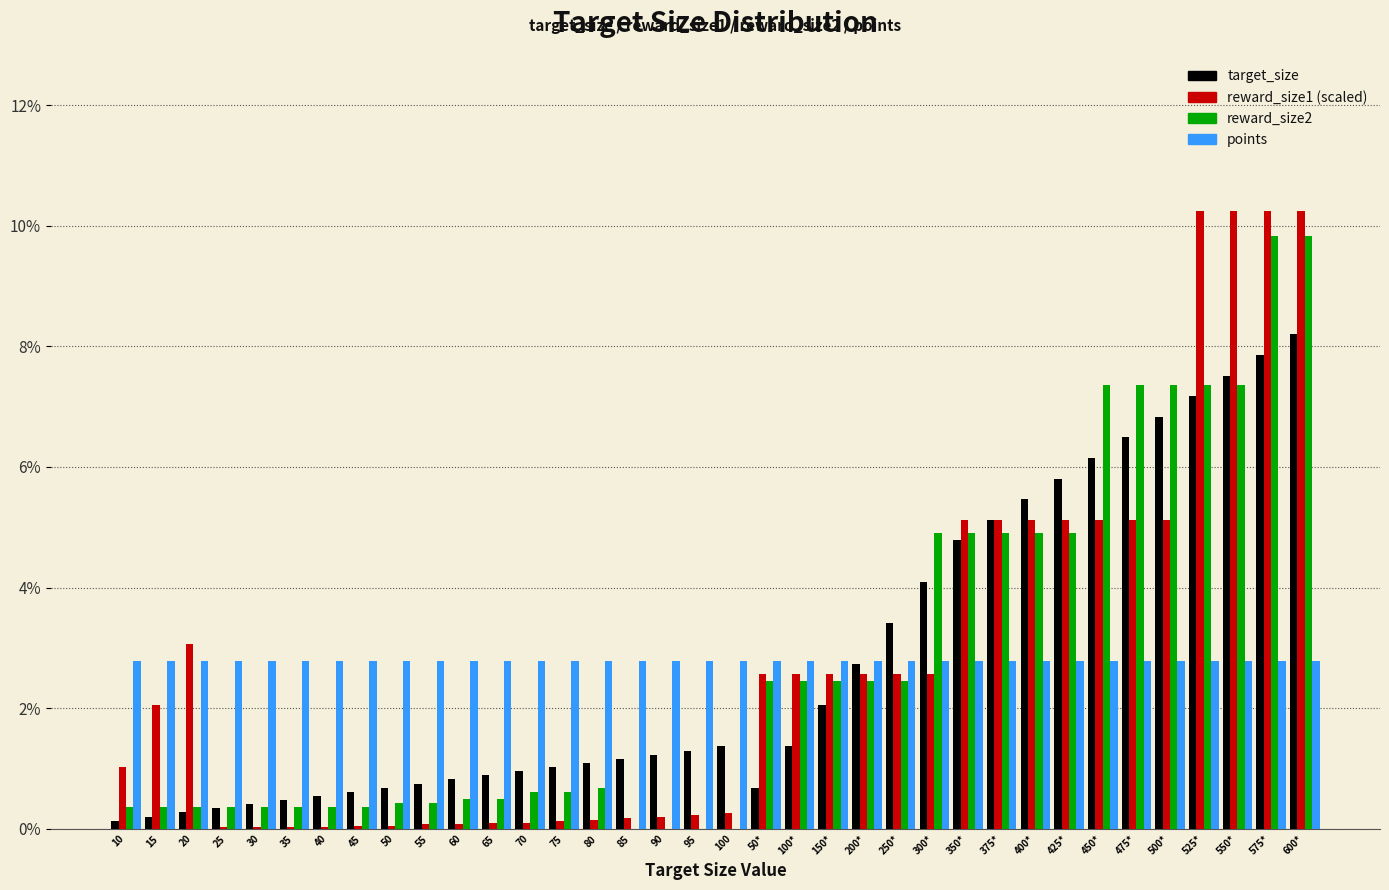

True or false: reward_size2 has a value of 3.2 at 450*.

False